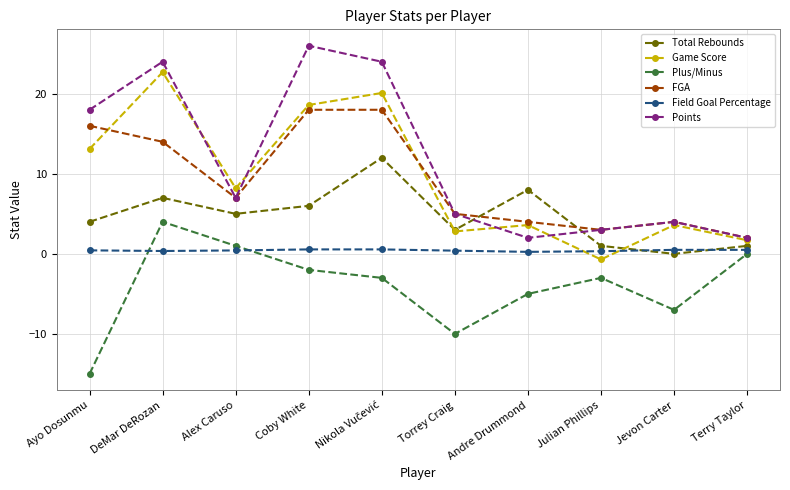

How many distinct data groups are displayed?

6